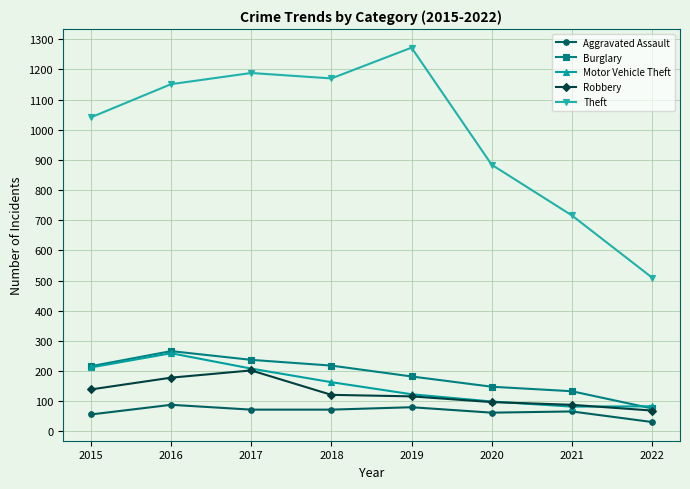

True or false: Aggravated Assault and Theft cross at least once.

False